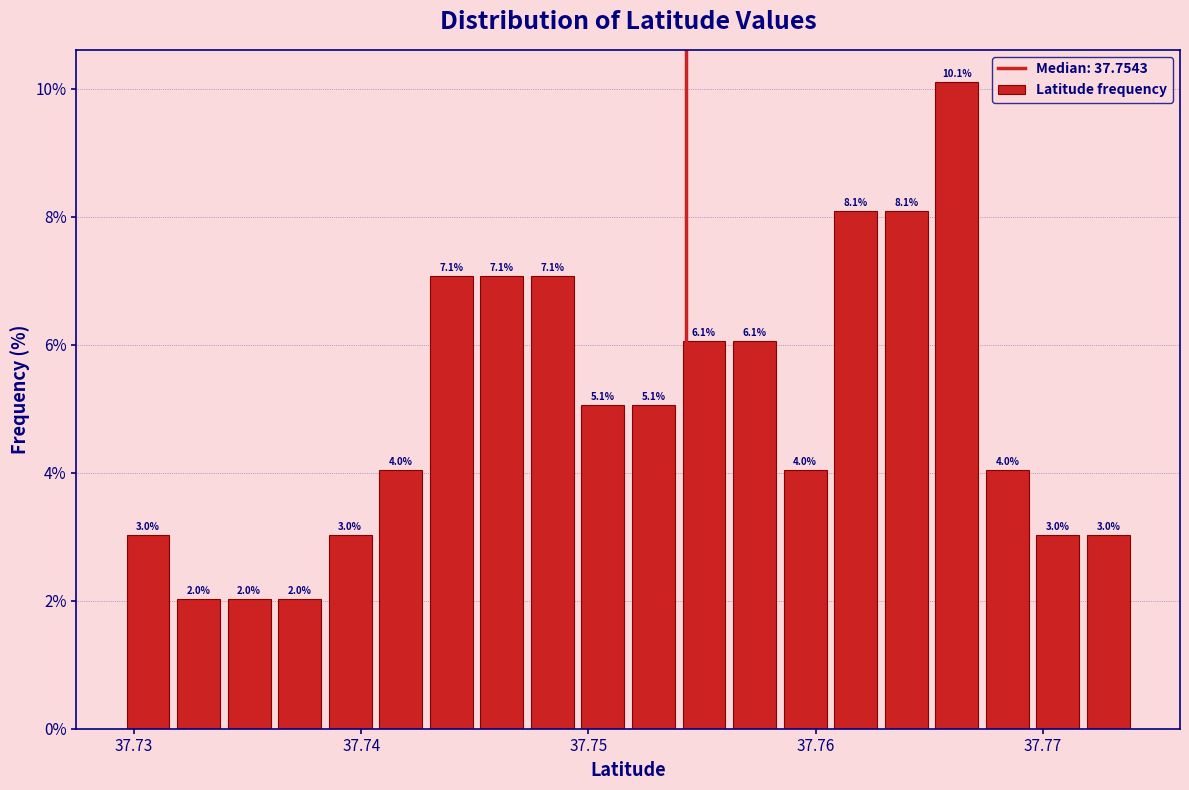

Read against the x-axis, roughly where is the centre of the tallest bar?

37.766